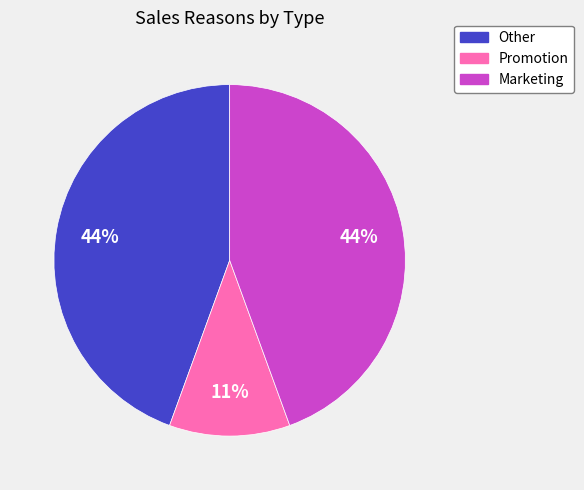

To the nearest percent, what is the combined percentage of Marketing and Promotion?

56%